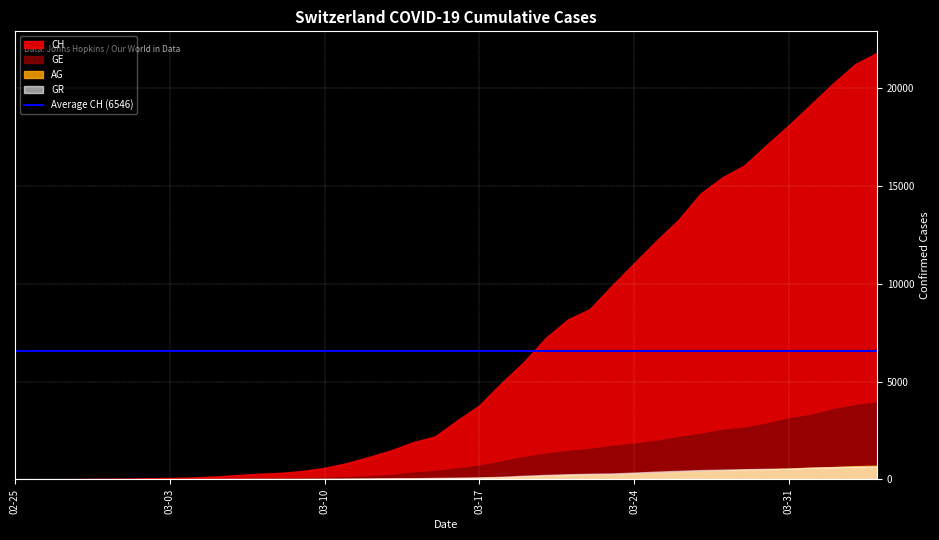

Which has a higher value, 2020-03-20 or 2020-03-26?

2020-03-26